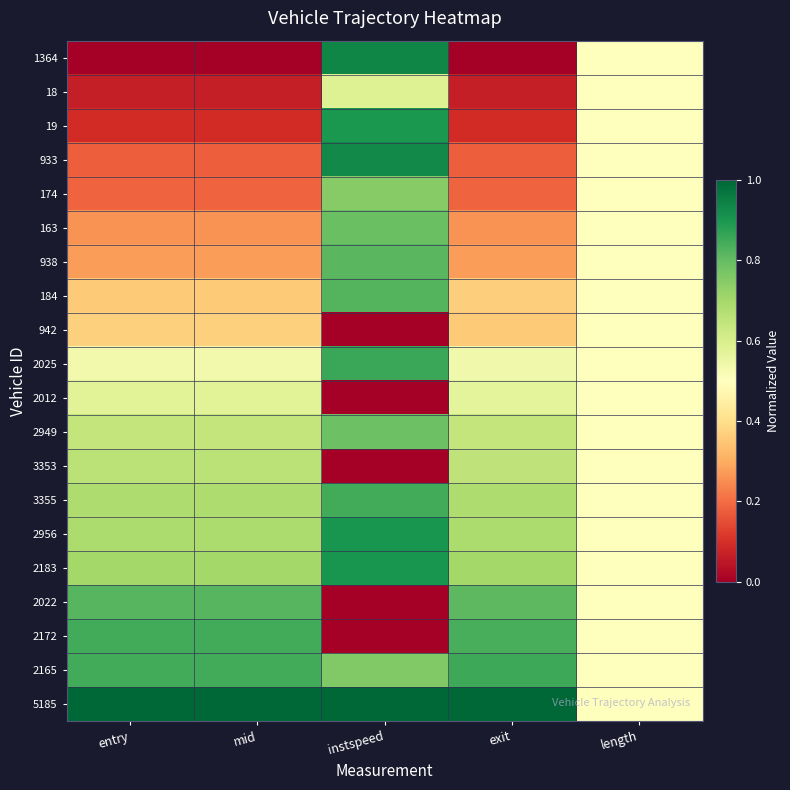

Count the number of data series in this chart.

20